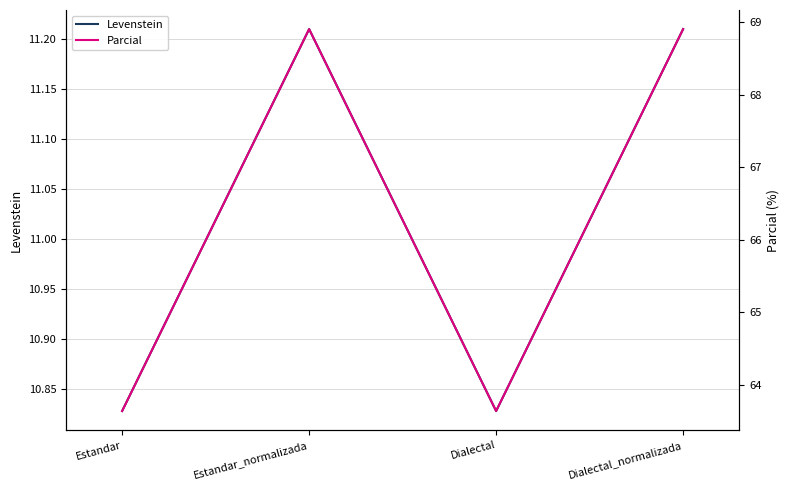

Which category has the highest value in the Parcial series?

Estandar_normalizada